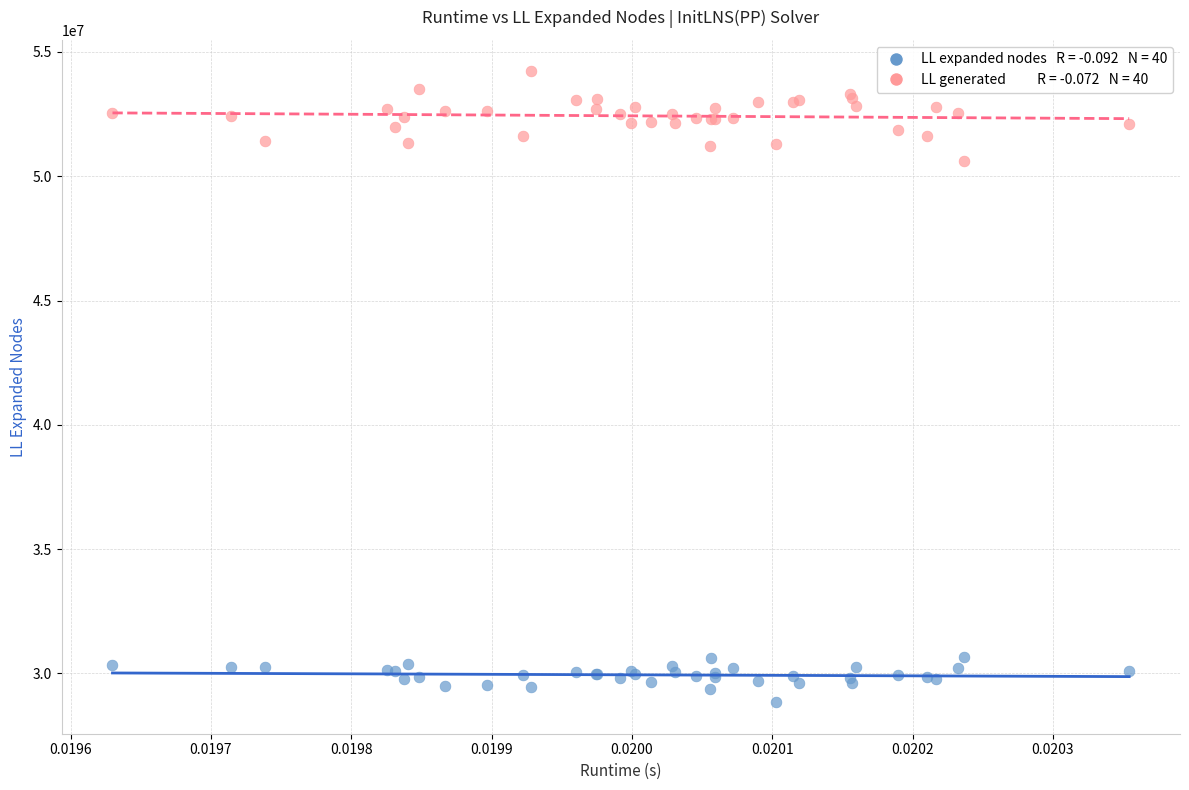

Across all series, what Y value is closest to 41528202?

50616496